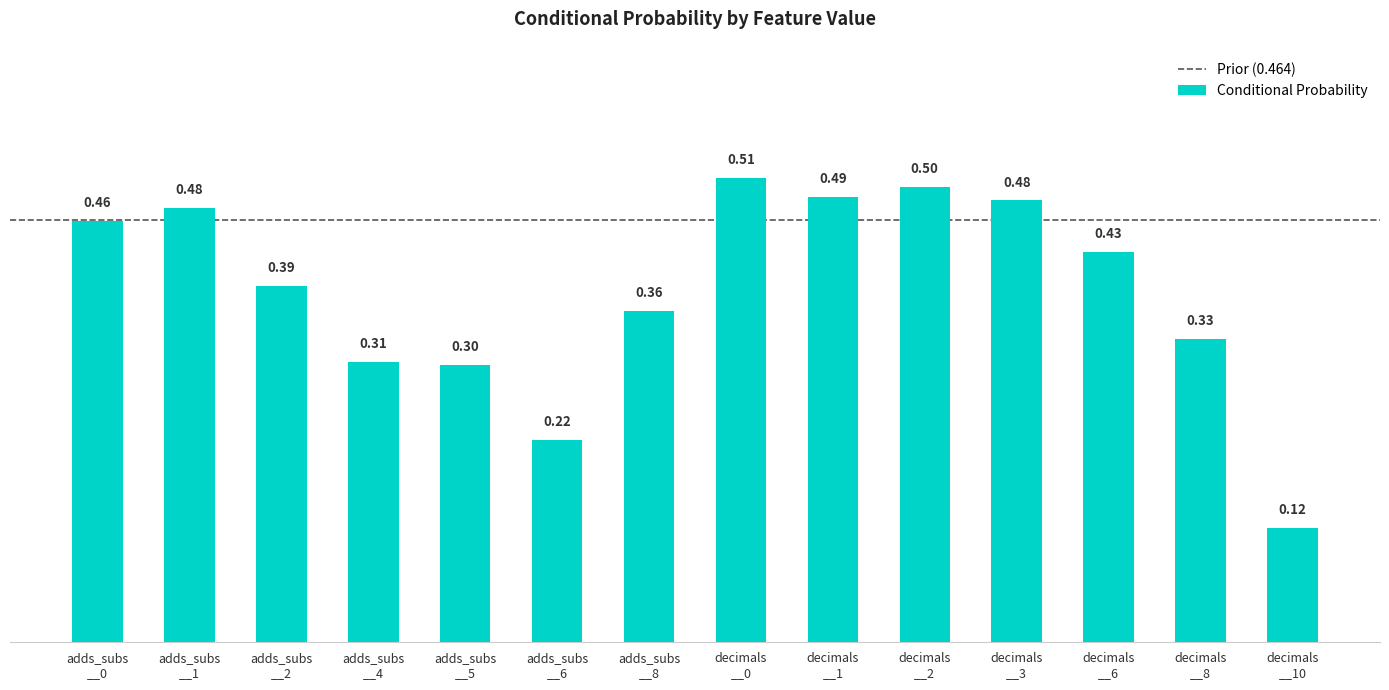

What is the sum of all values?

5.4